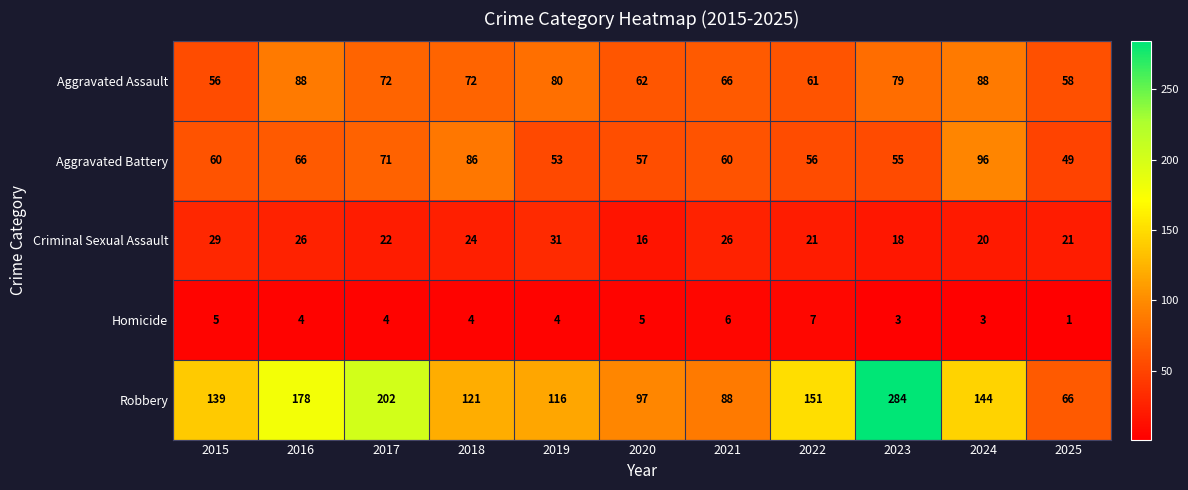

What is the maximum value for Homicide?

7